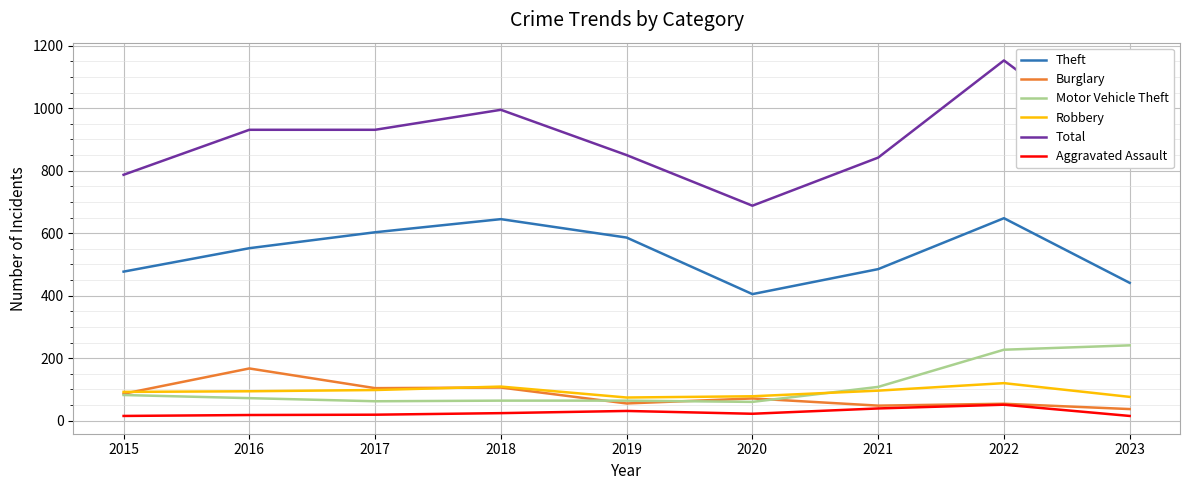

The value of Theft at 2017 is 887. True or false?

False